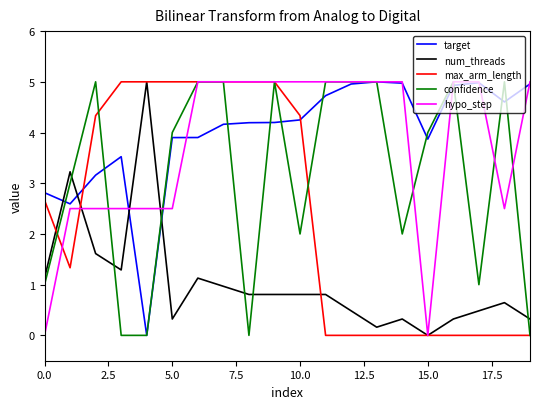

What is the maximum value shown in the chart?

5.0